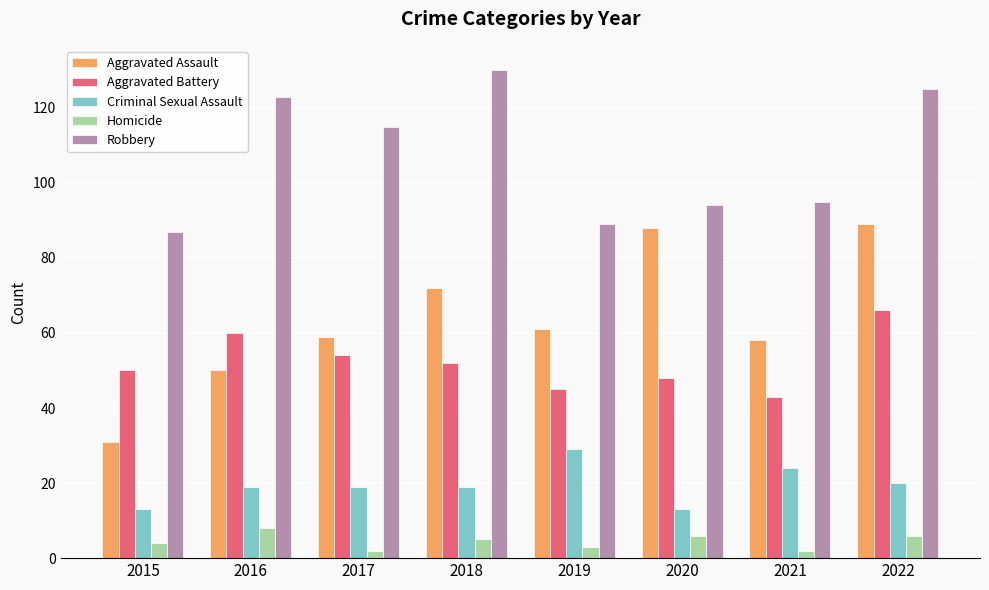

How many bars are there in total?

40